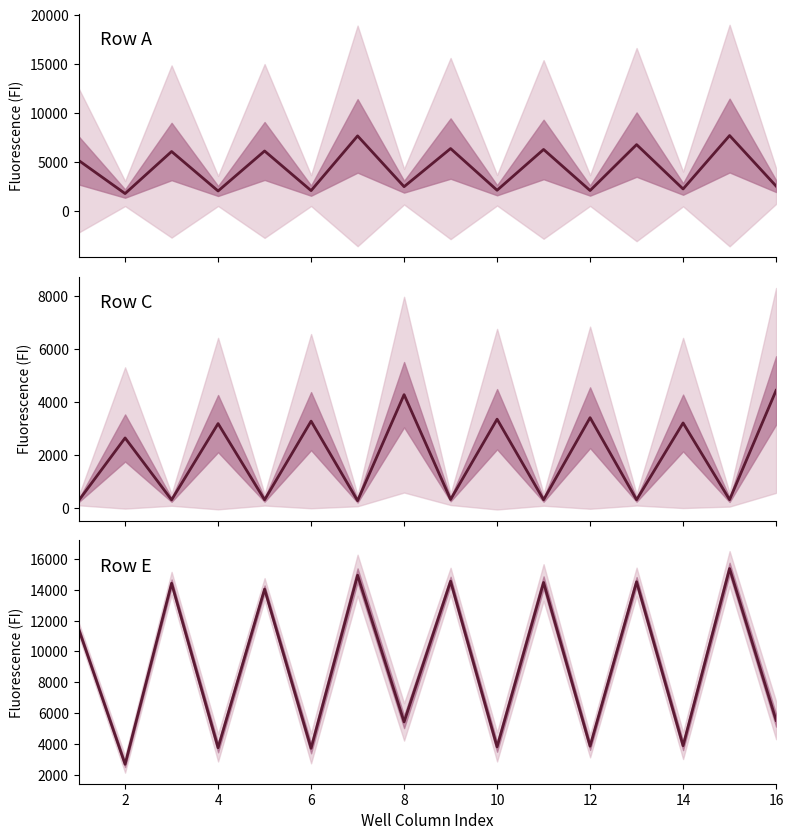

True or false: Row E and Row A intersect in this chart.

False